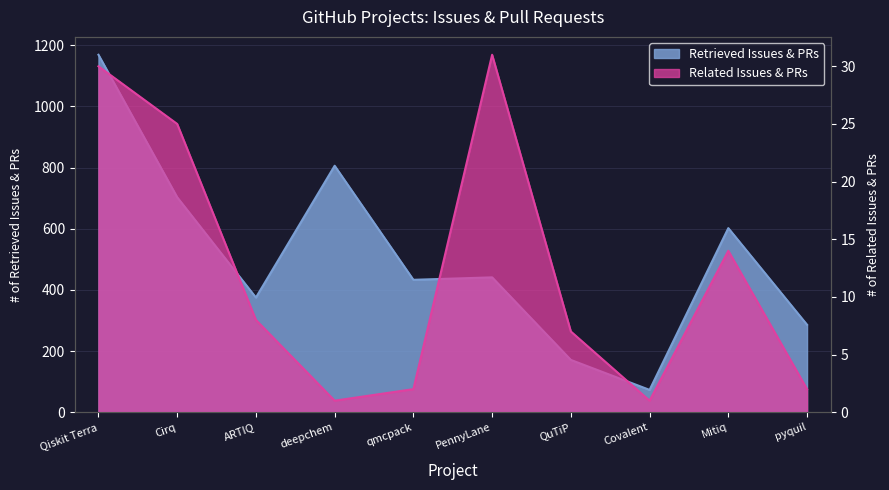

What are all the series names shown in the legend?

Retrieved Issues & PRs, Related Issues & PRs